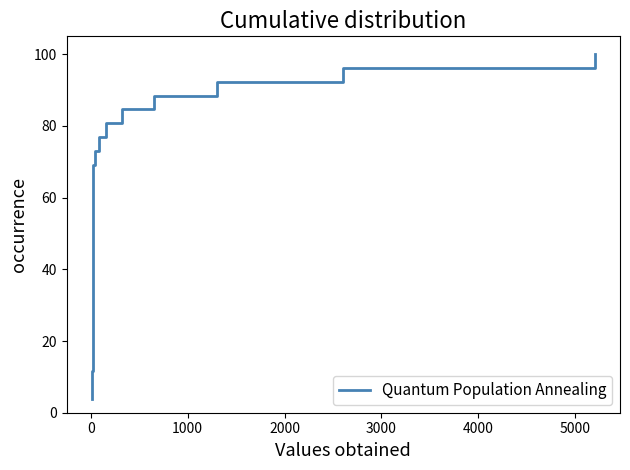

What is the minimum value shown in the chart?

3.8